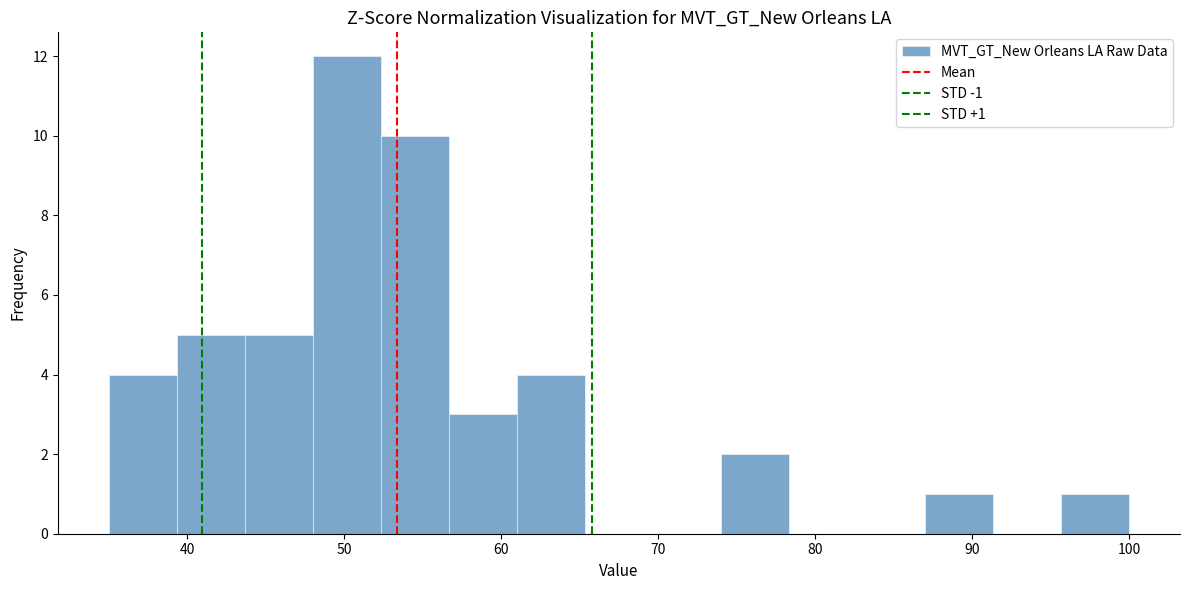

Over which range of the x-axis is the bar tallest?

48 to 52